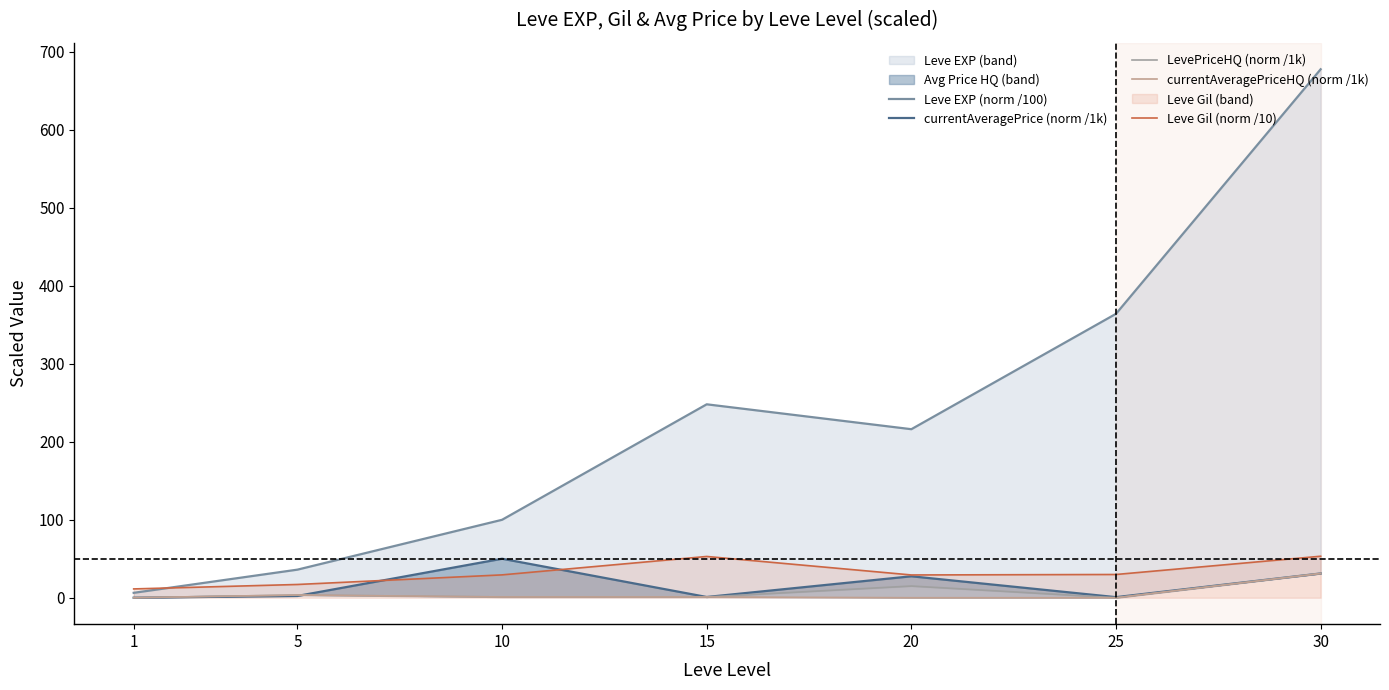

True or false: Leve EXP (norm /100) has more than 1 points higher than both neighbors.

False